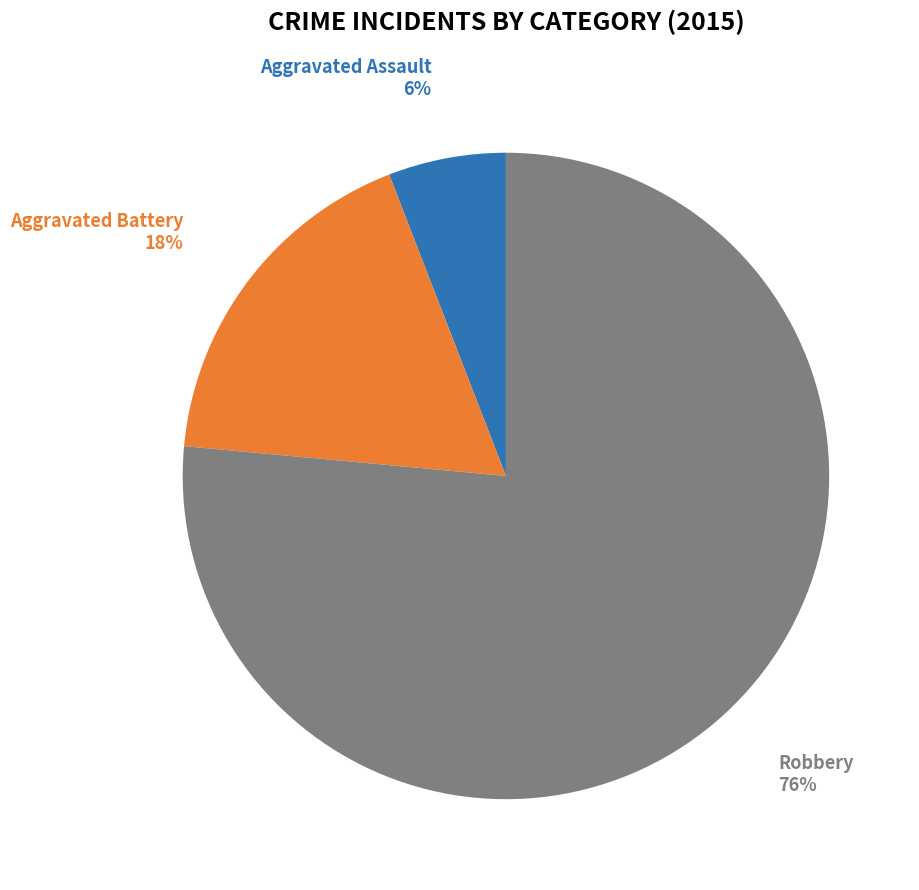

Does any single category account for the majority?

Yes